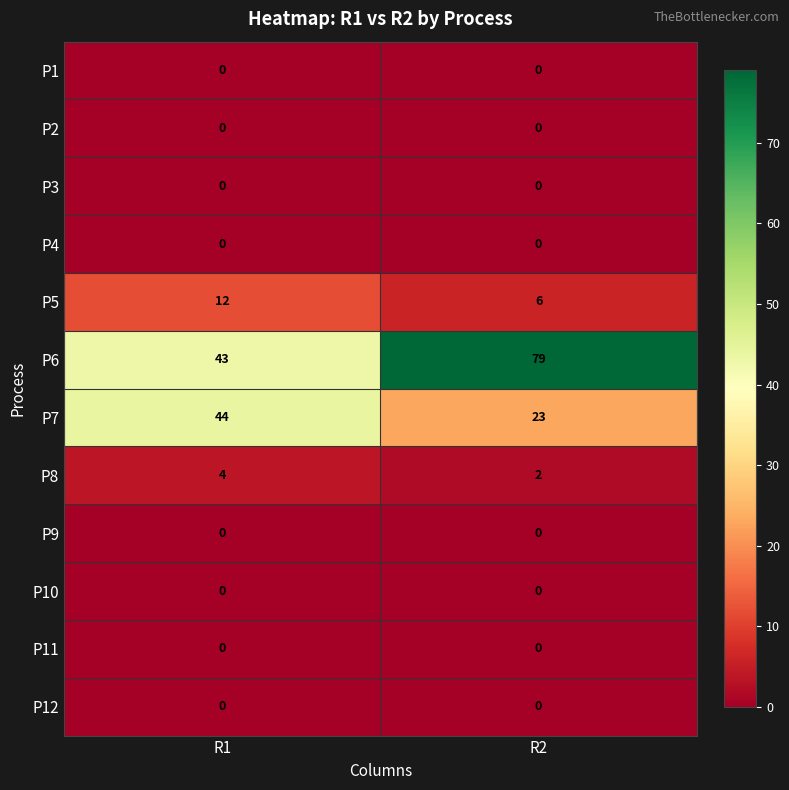

Which series has the largest range (max minus min)?

P6